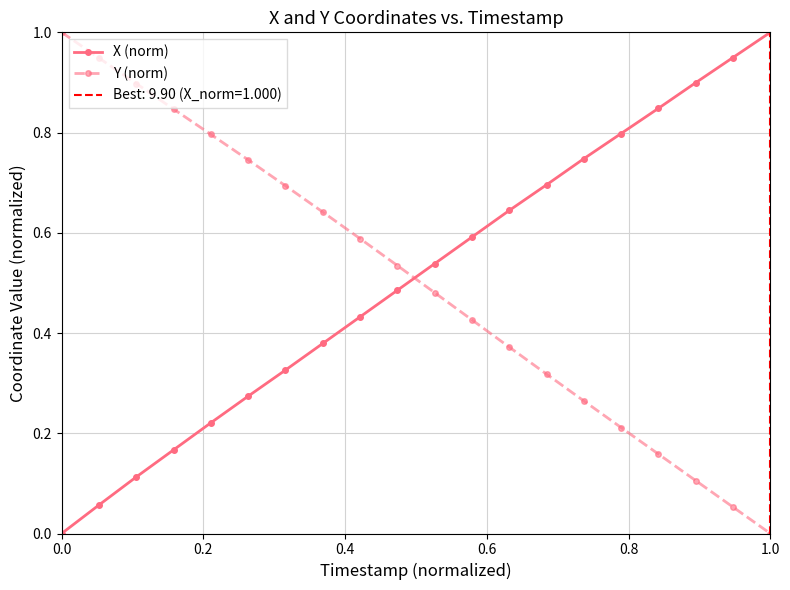

How many intersections are there between X (norm) and Y (norm)?

1